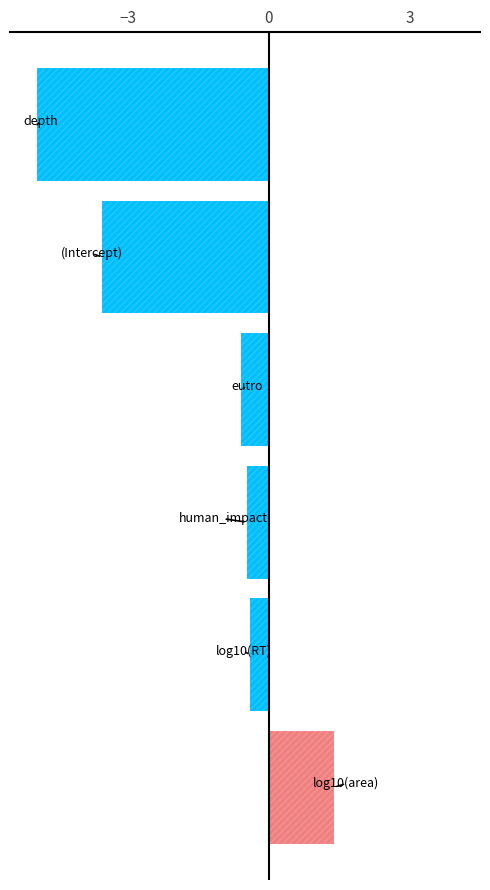

How many data points does each series have?

6